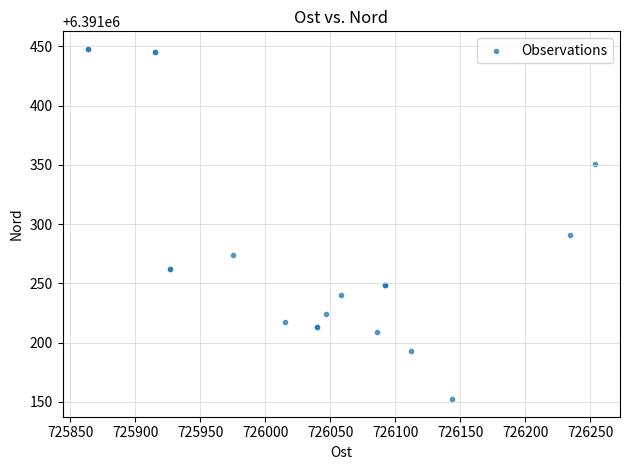

What Y value in the scatter plot is closest to 6391300?

6391291.0